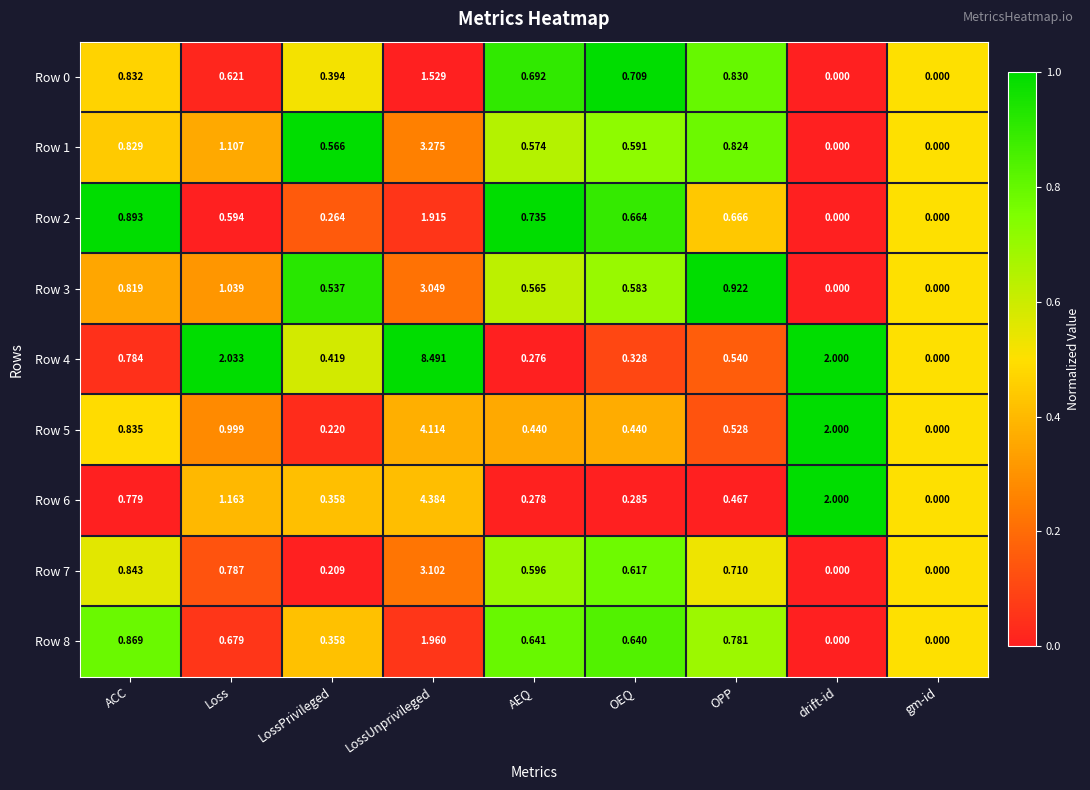

At which label does Row 5 reach its peak?

LossUnprivileged